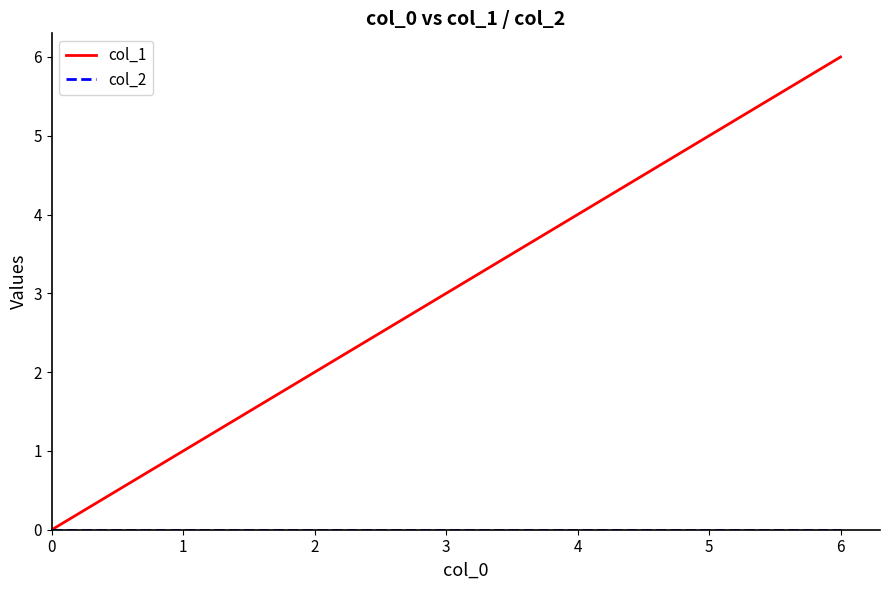

List the labels in order of col_1 value, largest first.

6, 5, 4, 3, 2, 1, 0